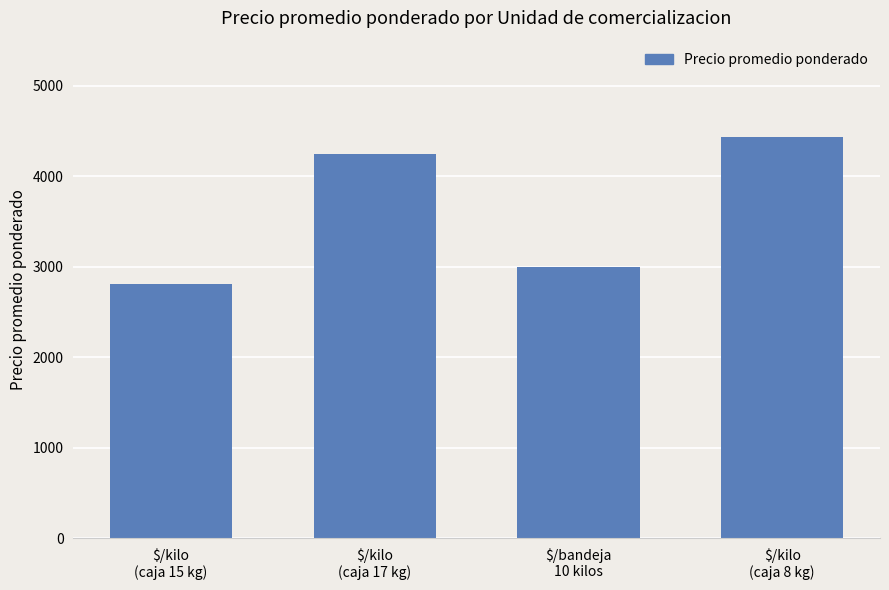

Where is the data nearest to the value 3621?

$/bandeja
10 kilos